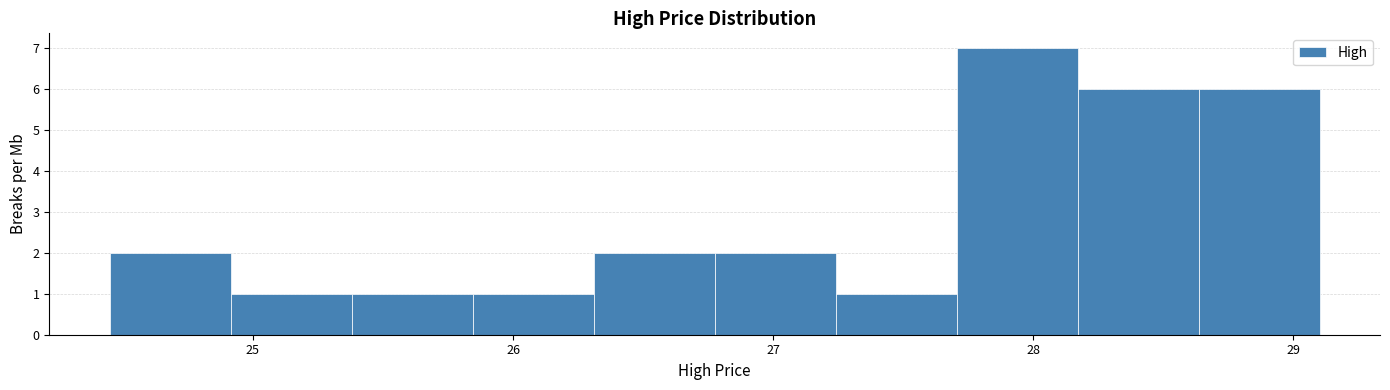

Reading left to right, transcribe this chart: for each bar, give the range it covers on the x-axis and its height. Neither the bar edges nor the heights are printed on the chart, so give them approximately, as read against the axes.

24.5 to 24.9: 2
24.9 to 25.4: 1
25.4 to 25.8: 1
25.8 to 26.3: 1
26.3 to 26.8: 2
26.8 to 27.2: 2
27.2 to 27.7: 1
27.7 to 28.2: 7
28.2 to 28.6: 6
28.6 to 29.1: 6